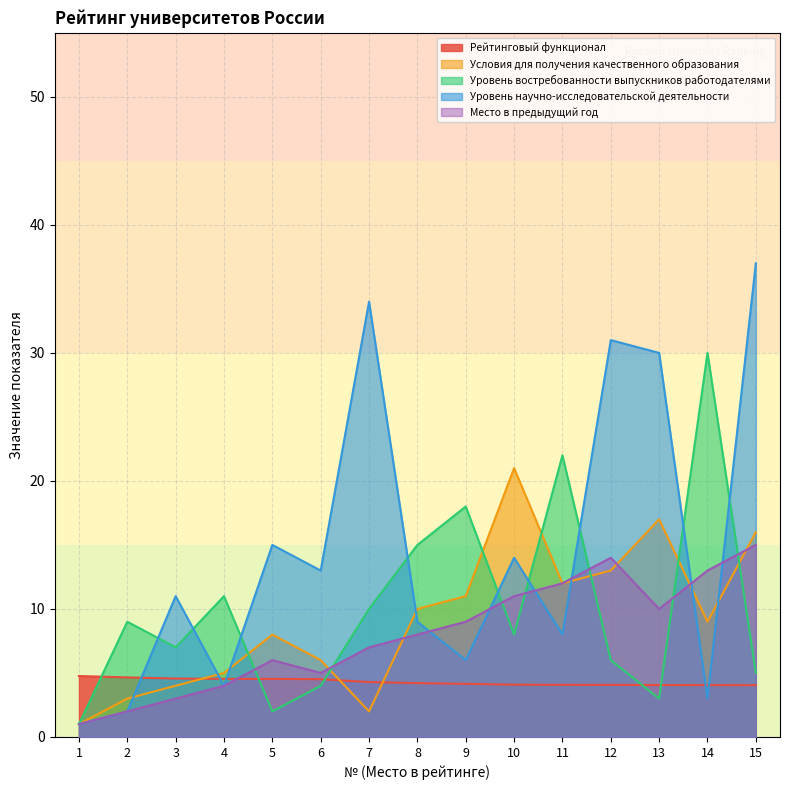

What is the difference between the Уровень научно-исследовательской деятельности values at 9 and 12?

25.0